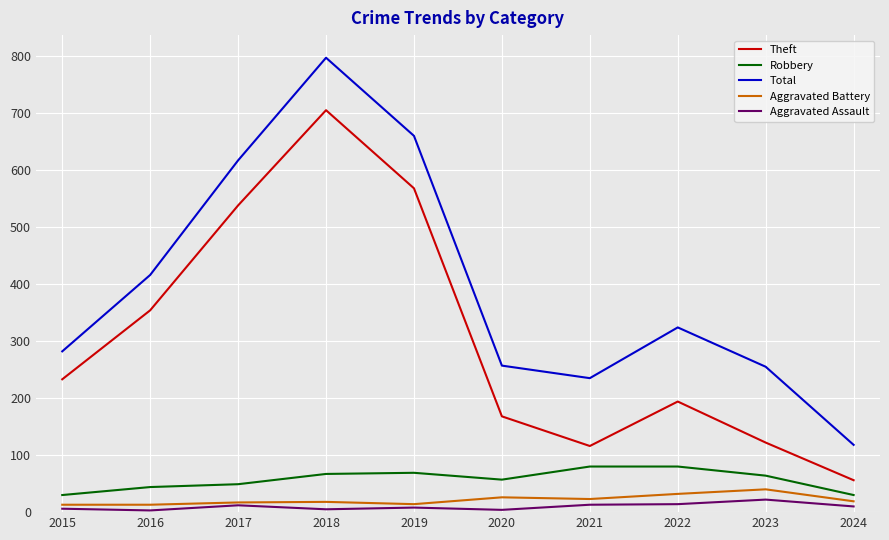

What is the sum of all Total values?

3961